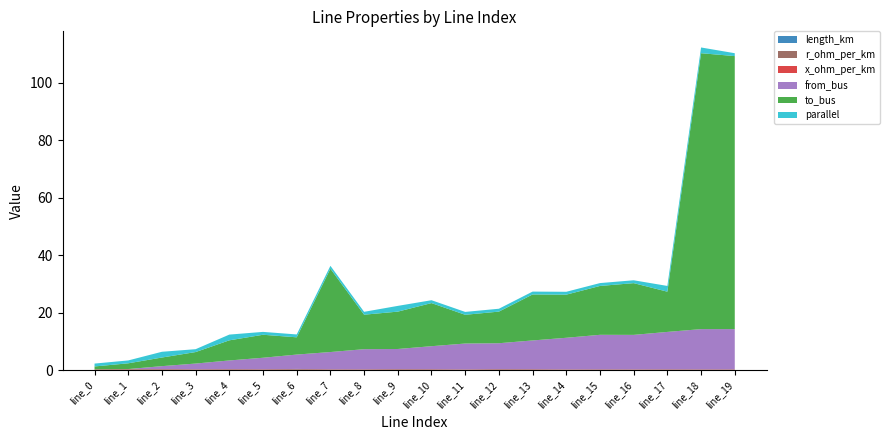

Reading left to right, transcribe all the data shown in this chart.

length_km: 0.0	0.1	0.1	0.0	0.1	0.1	0.2	0.0	0.0	0.1	0.1	0.0	0.1	0.1	0.0	0.0	0.0	0.0	0.0	0.0
r_ohm_per_km: 0.2	0.2	0.2	0.2	0.2	0.2	0.2	0.2	0.2	0.2	0.2	0.2	0.2	0.2	0.2	0.2	0.2	0.2	0.2	0.2
x_ohm_per_km: 0.1	0.1	0.1	0.1	0.1	0.1	0.1	0.1	0.1	0.1	0.1	0.1	0.1	0.1	0.1	0.1	0.1	0.1	0.1	0.1
from_bus: 0.0	0.0	1.0	2.0	3.0	4.0	5.0	6.0	7.0	7.0	8.0	9.0	9.0	10.0	11.0	12.0	12.0	13.0	14.0	14.0
to_bus: 1.0	2.0	3.0	4.0	7.0	8.0	6.0	29.0	12.0	13.0	15.0	10.0	11.0	16.0	15.0	17.0	18.0	14.0	96.0	95.0
parallel: 1.0	1.0	2.0	1.0	2.0	1.0	1.0	1.0	1.0	2.0	1.0	1.0	1.0	1.0	1.0	1.0	1.0	2.0	2.0	1.0